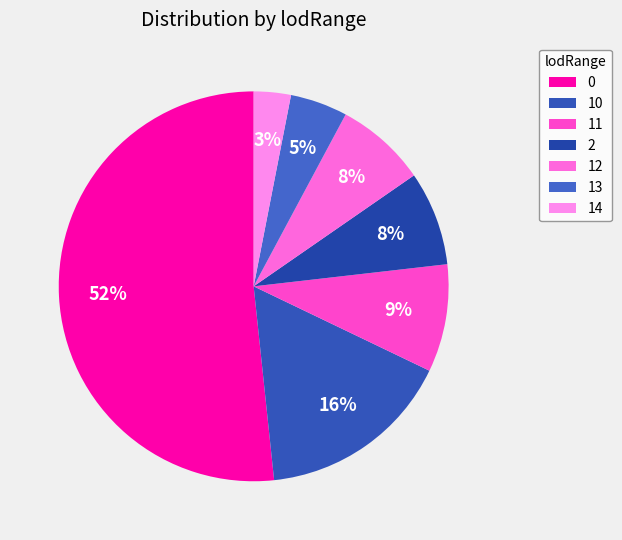

Rank the categories by value from highest to lowest.

0, 10, 11, 2, 12, 13, 14